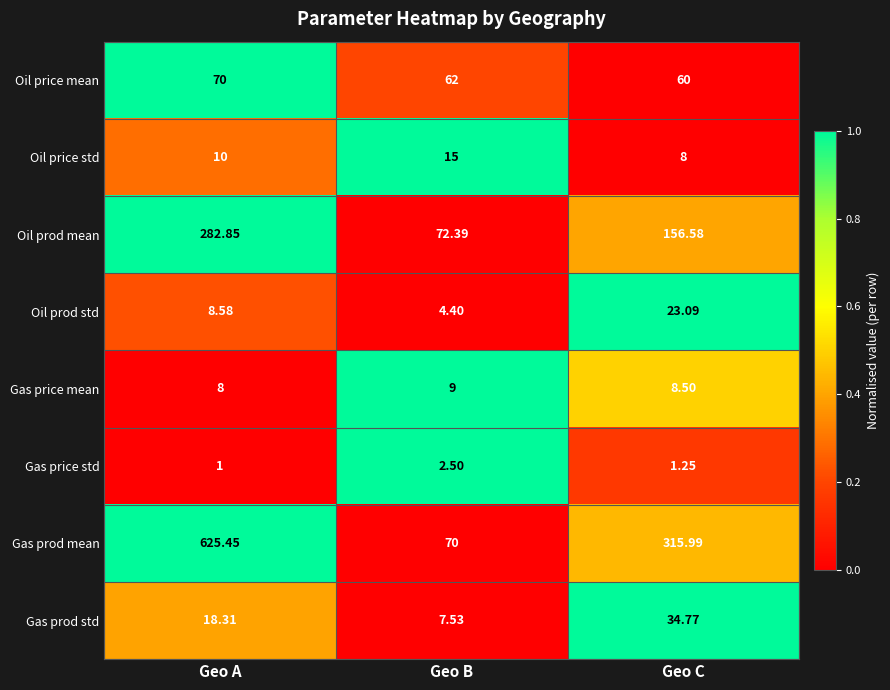

Which series has the largest total across all categories?

Gas prod mean